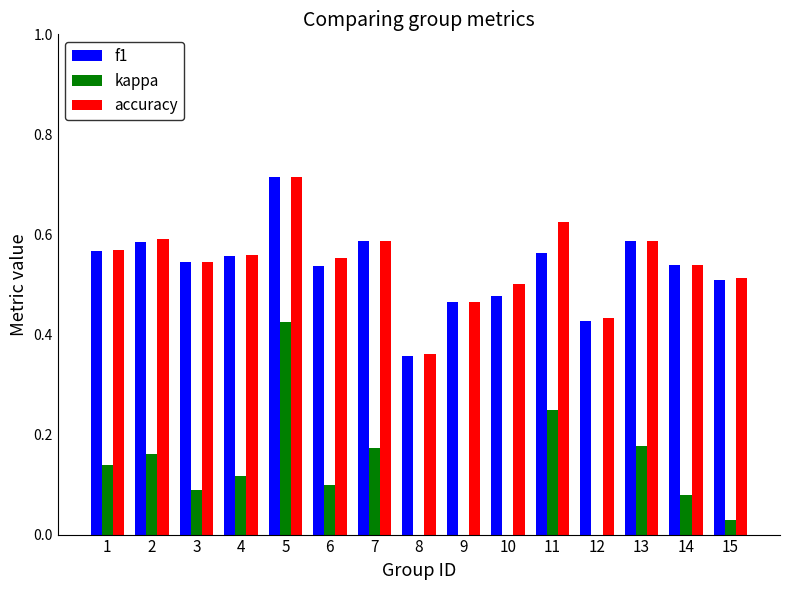

The accuracy series shows 1.0 at 14. True or false?

False